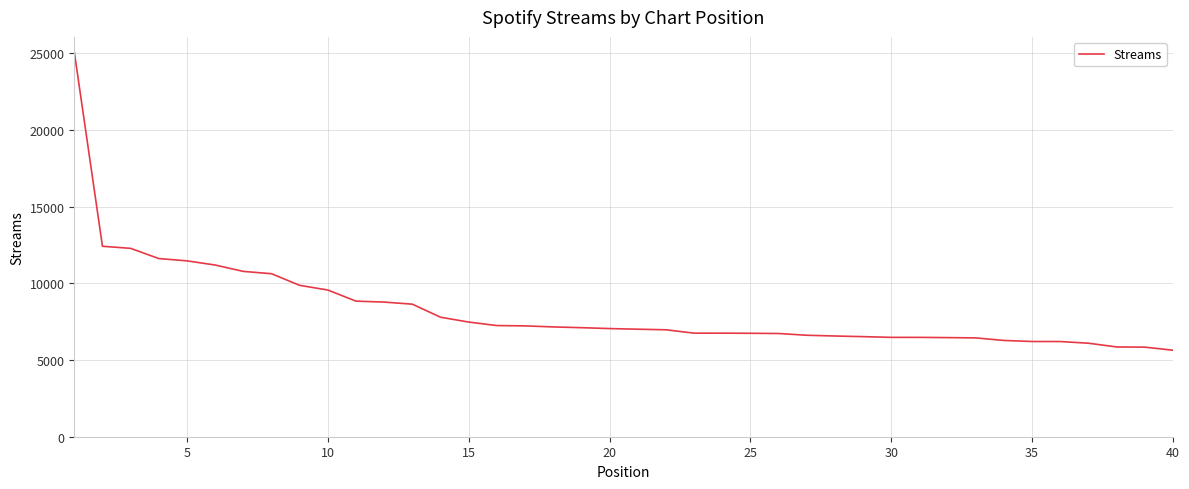

What is the minimum value shown in the chart?

5641